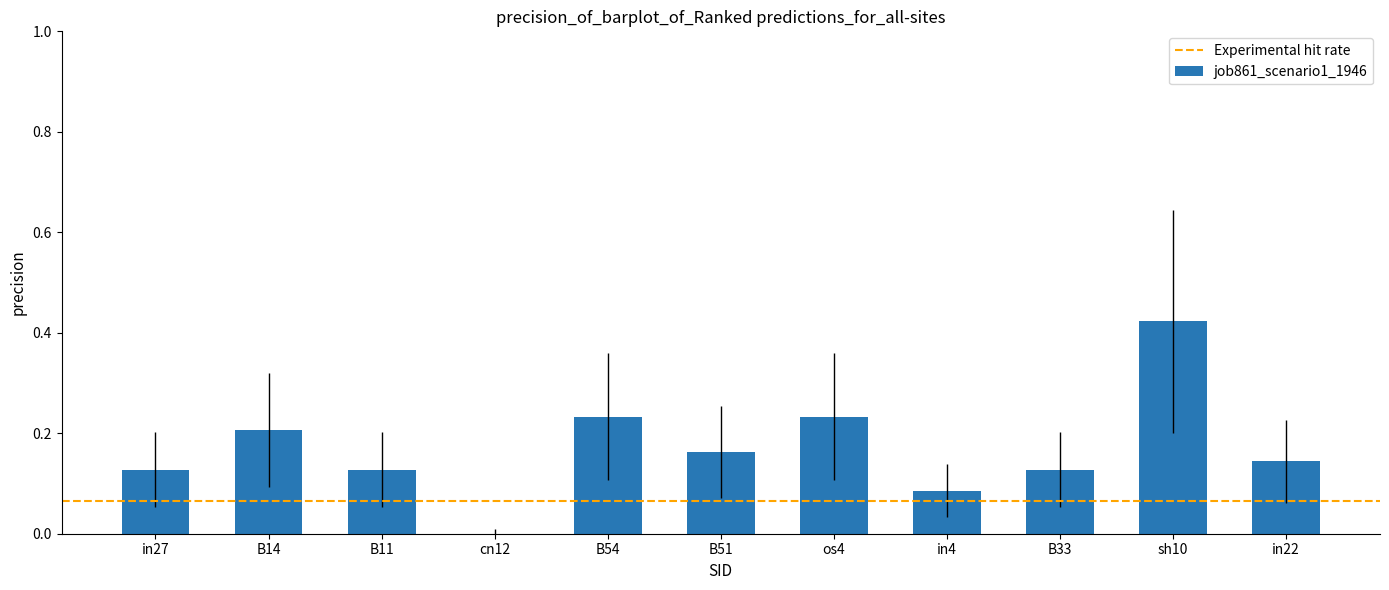

At which category does the chart reach its peak across all series?

sh10